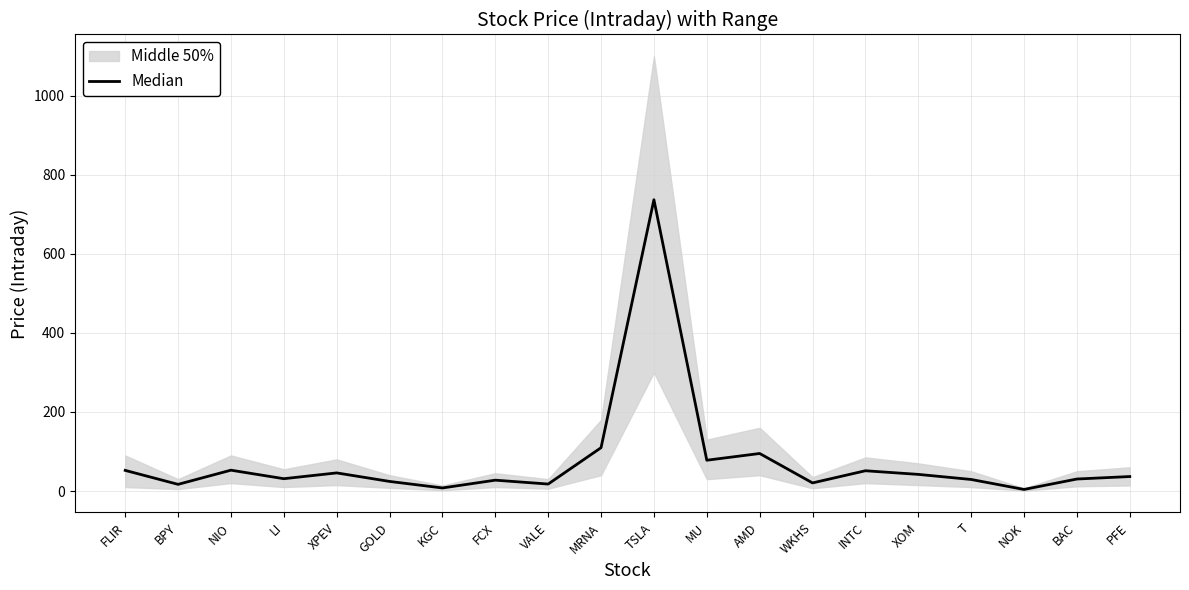

Approximately how many times larger is the value at MU compared to MRNA?

0.7